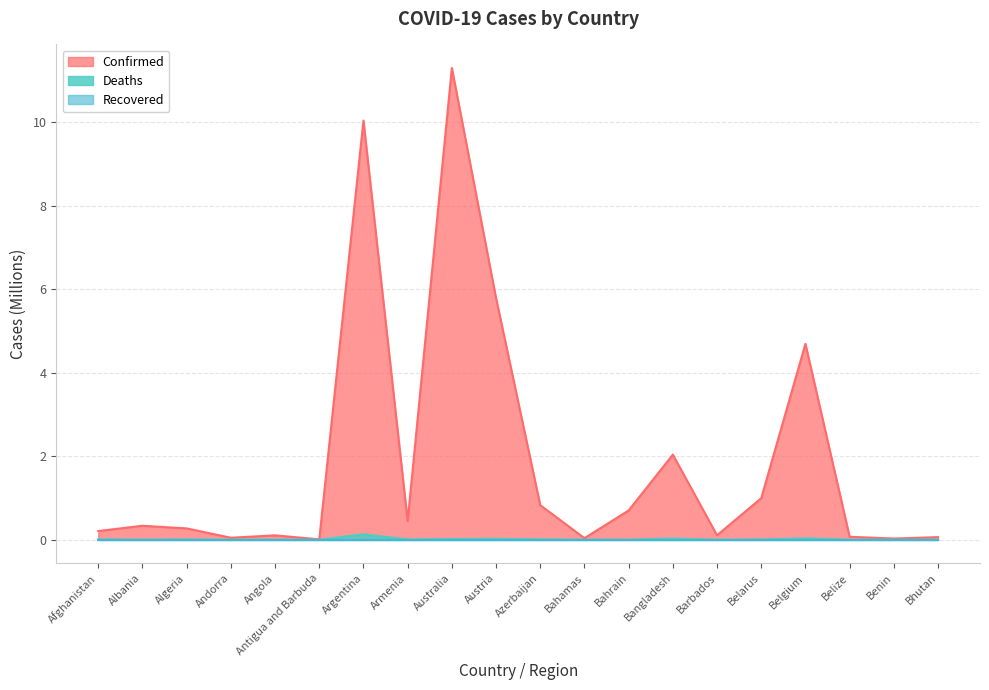

True or false: Confirmed has a value of 1.0 at Belarus.

True